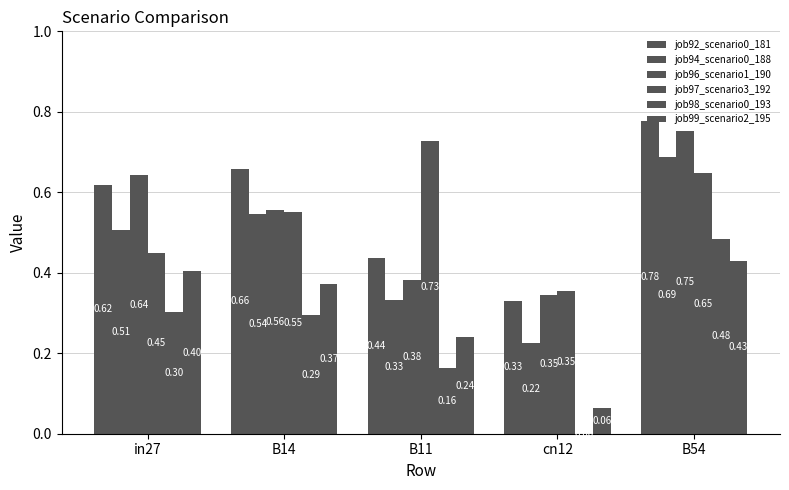

The value of job94_scenario0_188 at in27 is 0.5. True or false?

True